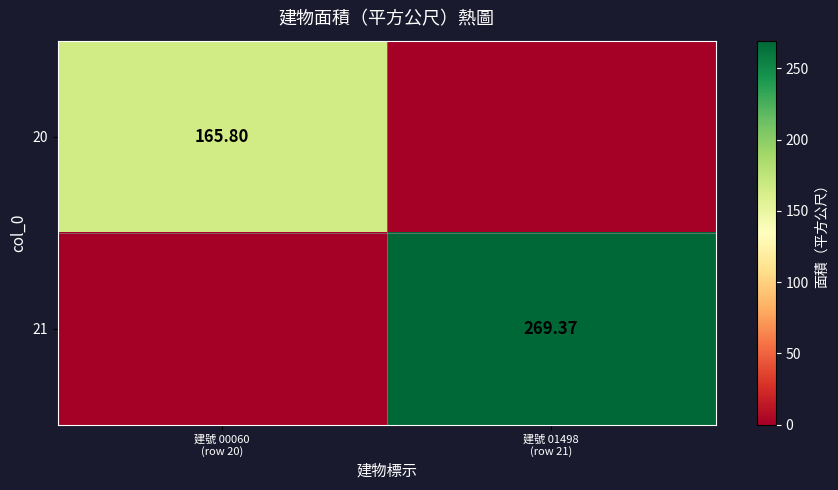

At 建號 00060 (row 20), list the series in order from smallest to largest.

21, 20